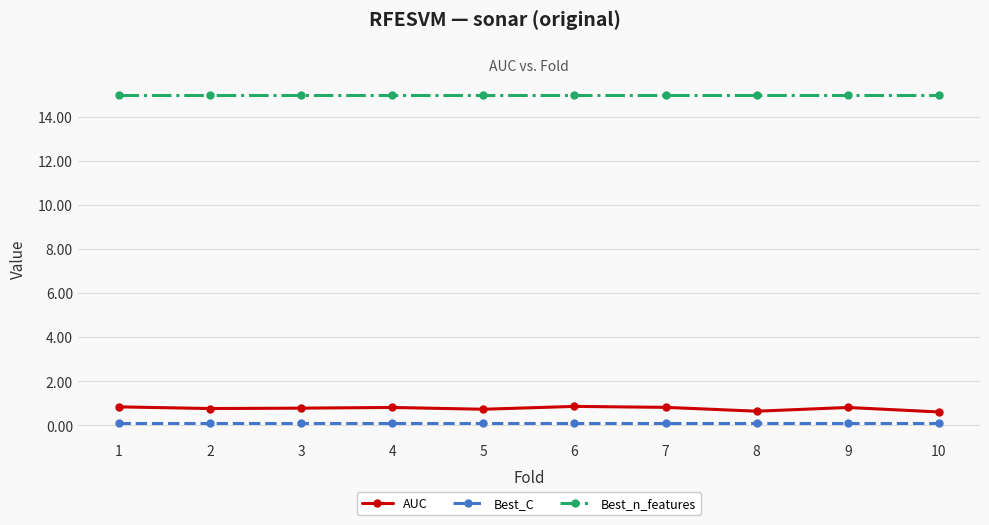

How many lines are shown in the chart?

3